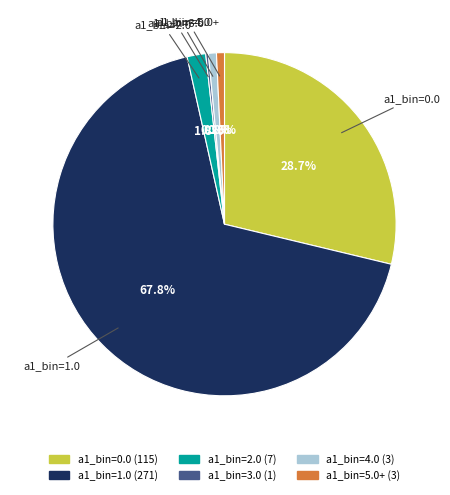

Is there any slice that represents more than half of the pie?

Yes